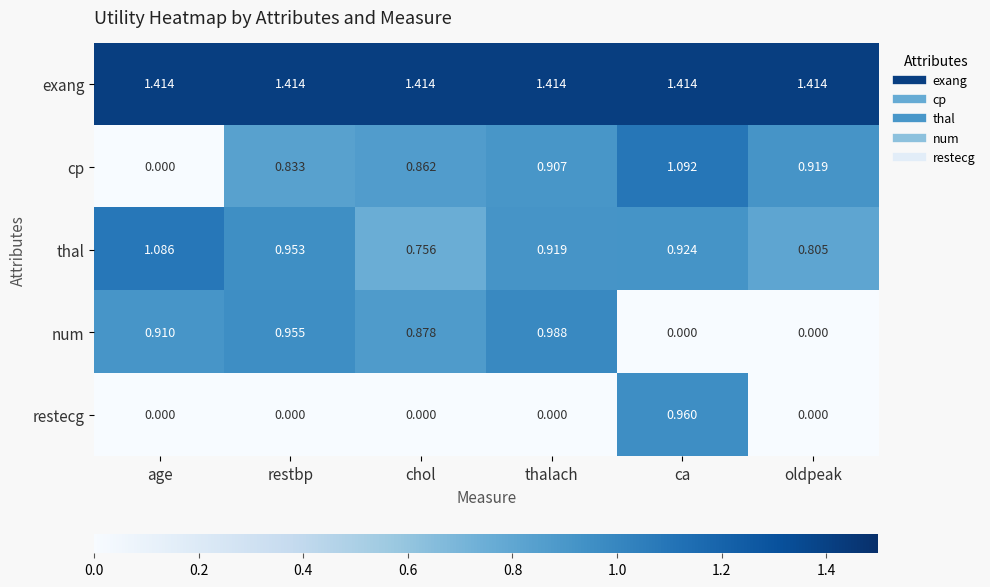

List the series in order of their peak value, lowest first.

restecg, num, thal, cp, exang